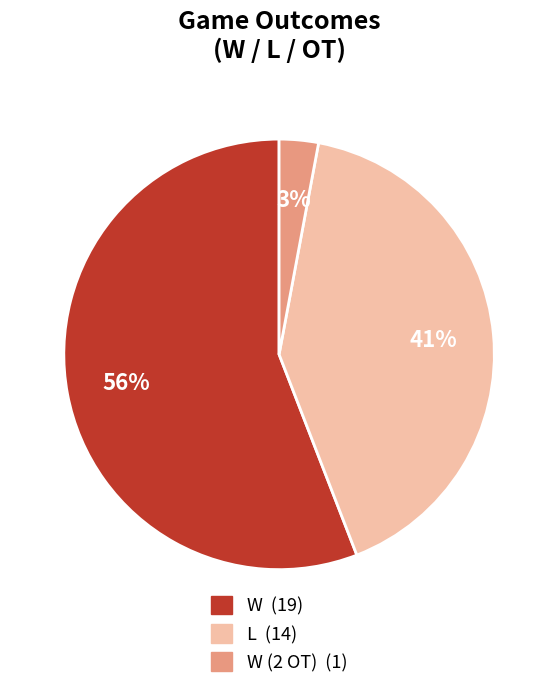

To the nearest percent, what is the average slice percentage?

33%